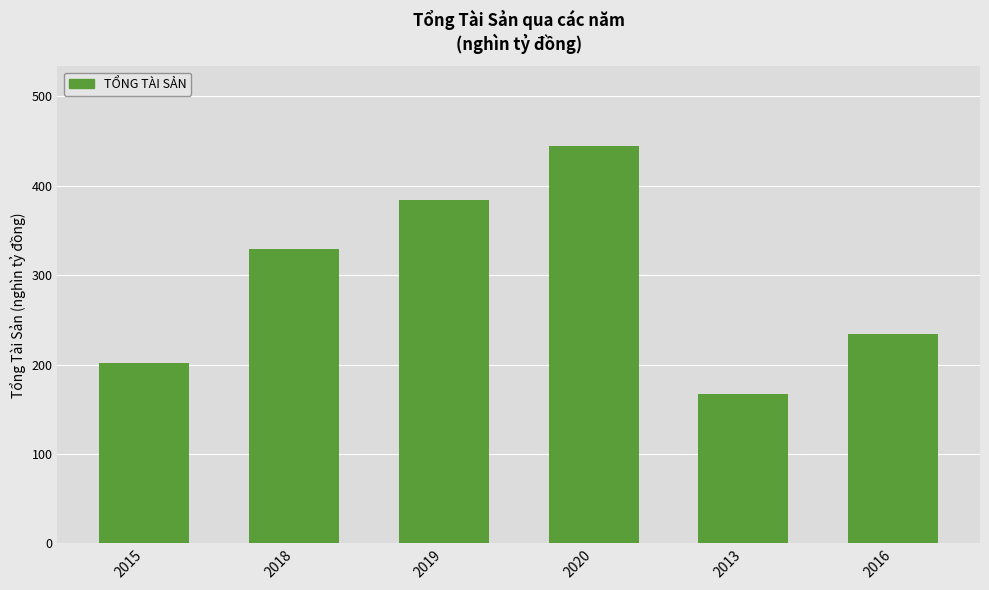

Is it true that the value at 2016 is 126.8?

False